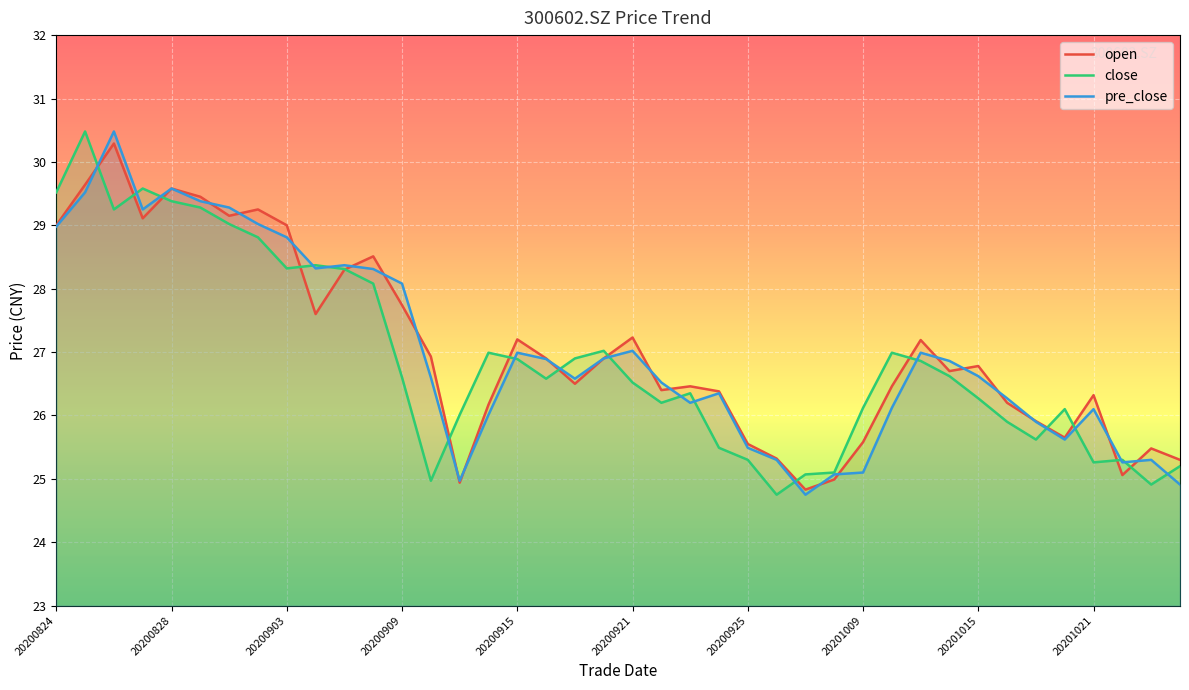

Is the value of close at 20200824 greater than the value of open at 18?

Yes